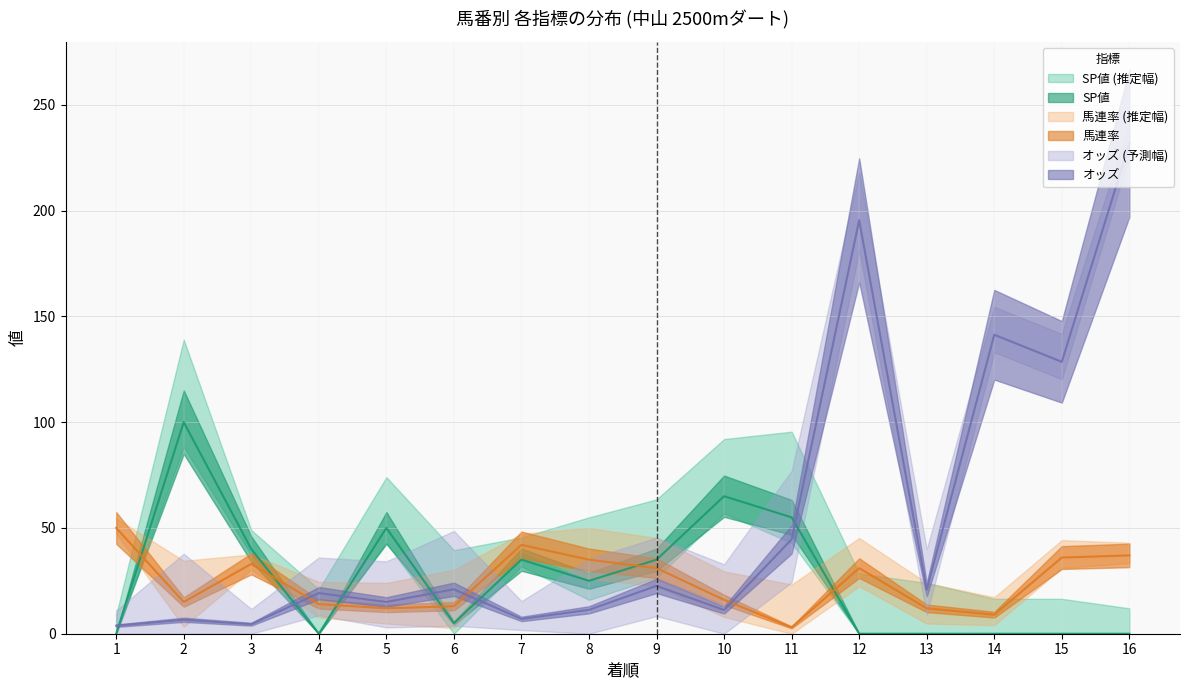

How many values in the SP値 series are below 25?

8